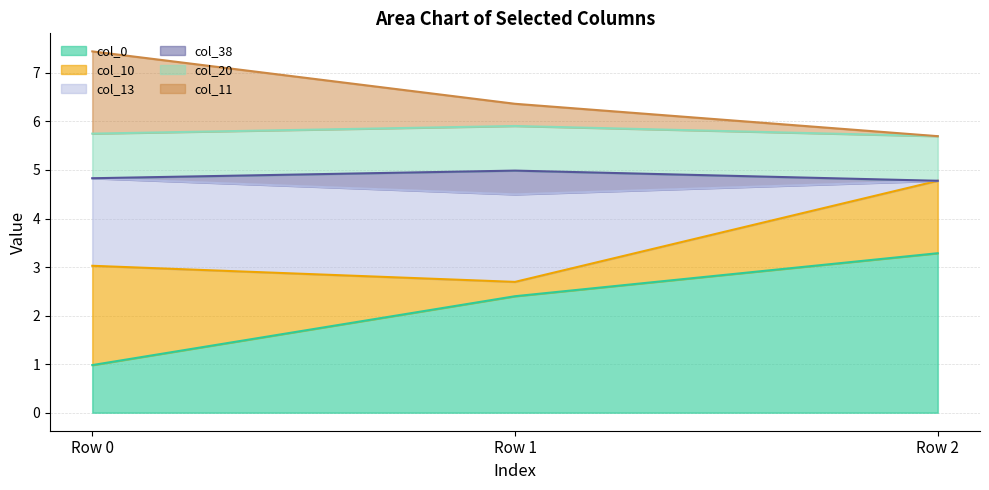

What is the lowest value of the col_0 series?

1.0